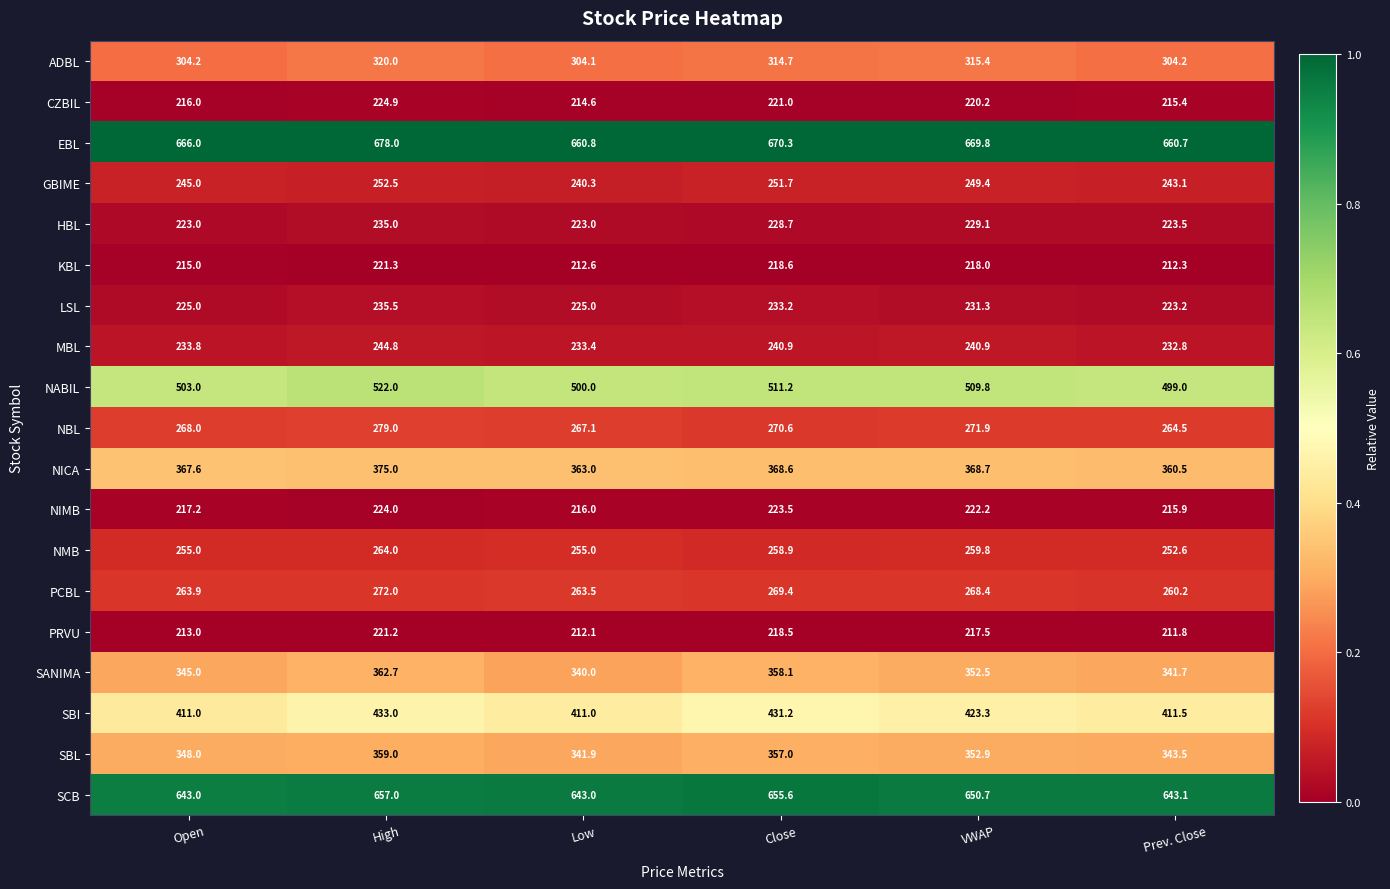

What is the maximum value shown in the chart?

678.0